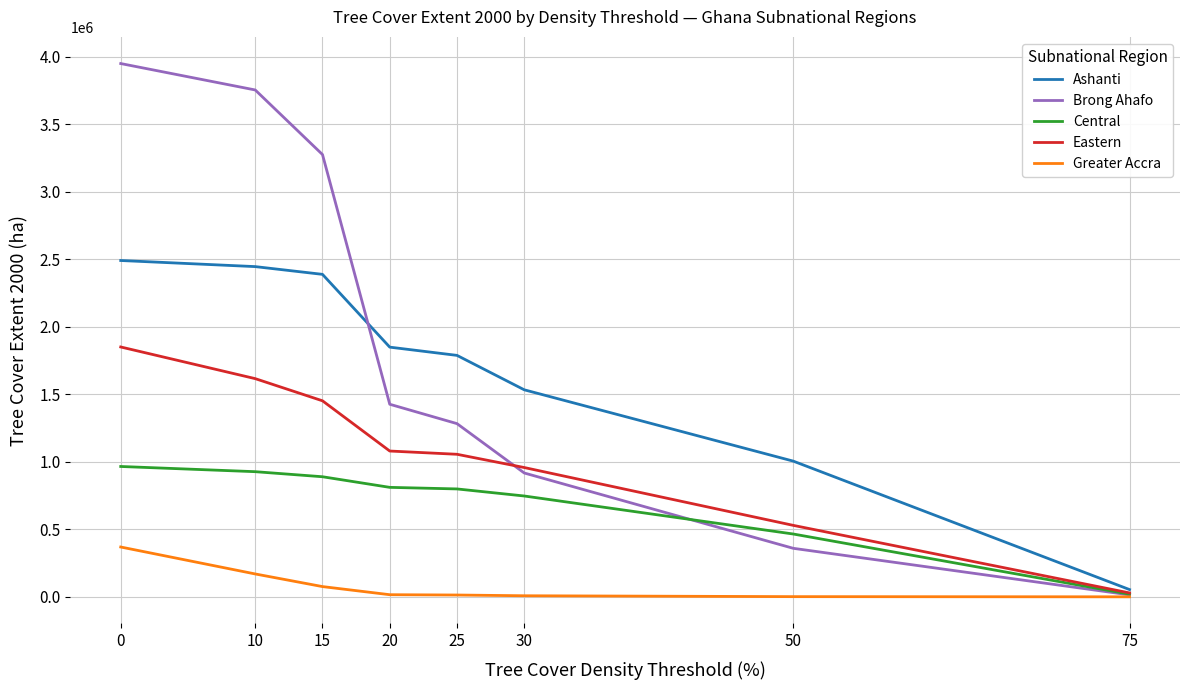

What is the greatest value displayed?

3948867